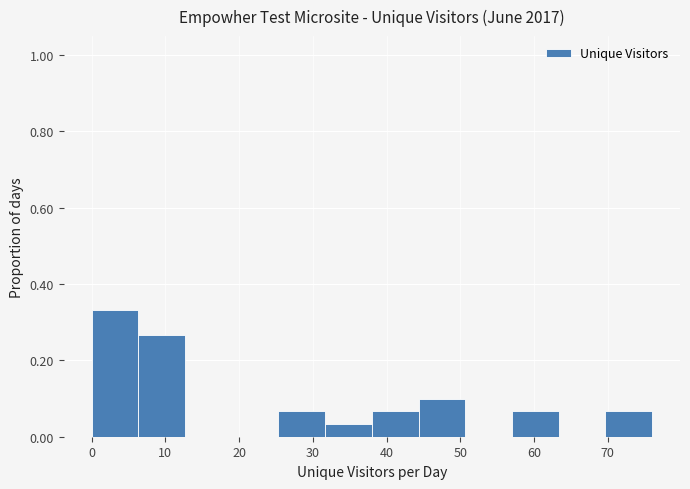

How tall is the bar that spans 57 to 63 on the x-axis? Neither the bar edges nor the heights are printed on the chart, so give them approximately, as read against the axes.

0.06